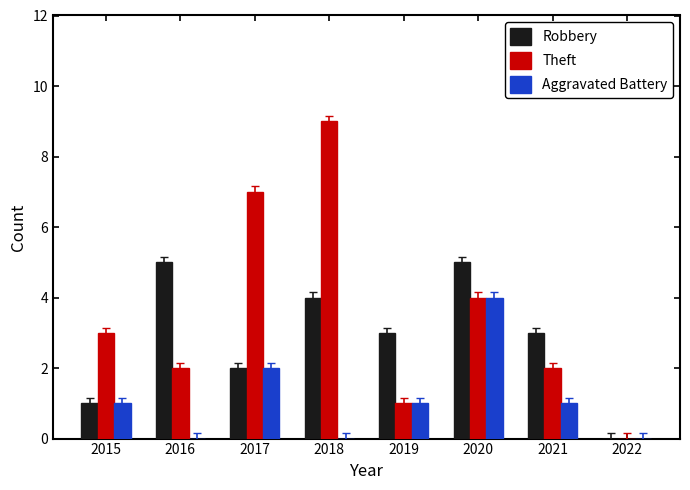

What is the spread (max minus min) of values at 2020?

1